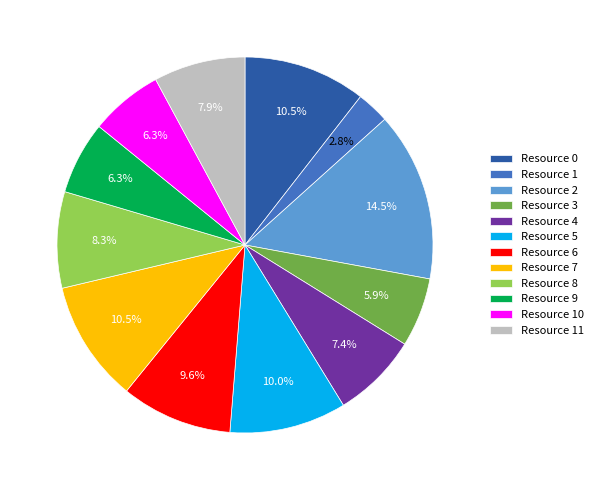

Approximately how many times larger is the value at Resource 11 compared to Resource 7?

0.8